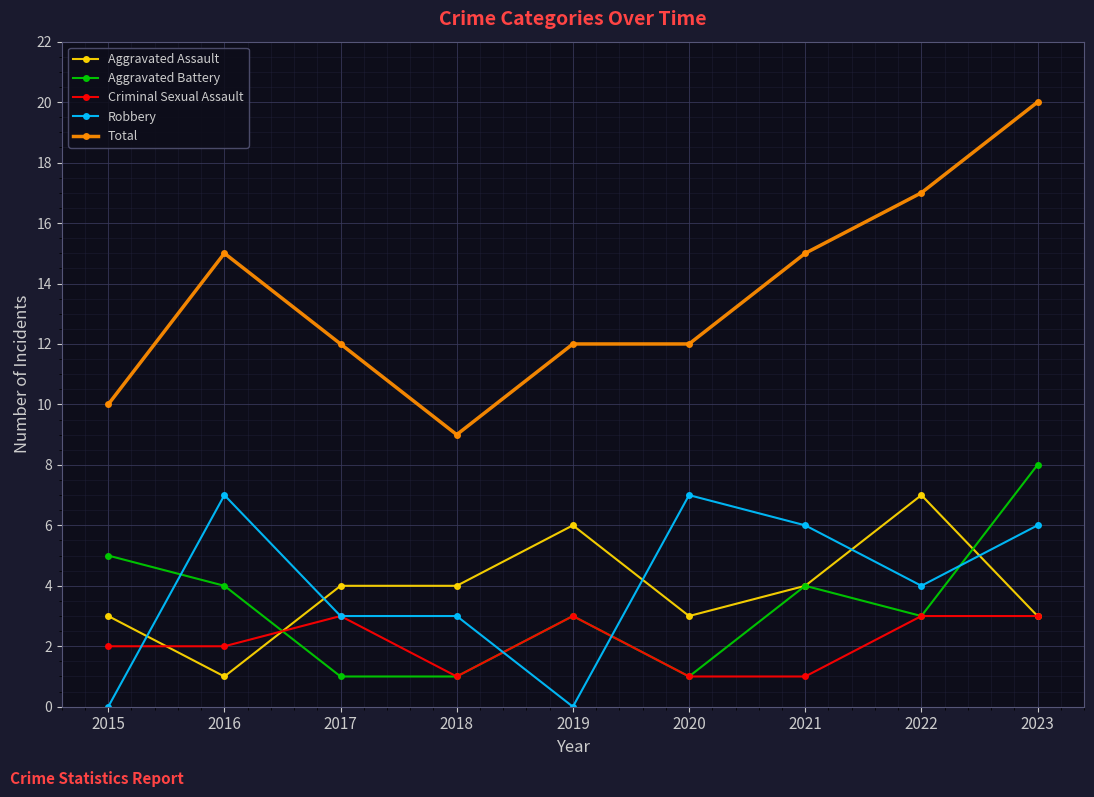

At 2015, list the series in order from largest to smallest.

Total, Aggravated Battery, Aggravated Assault, Criminal Sexual Assault, Robbery